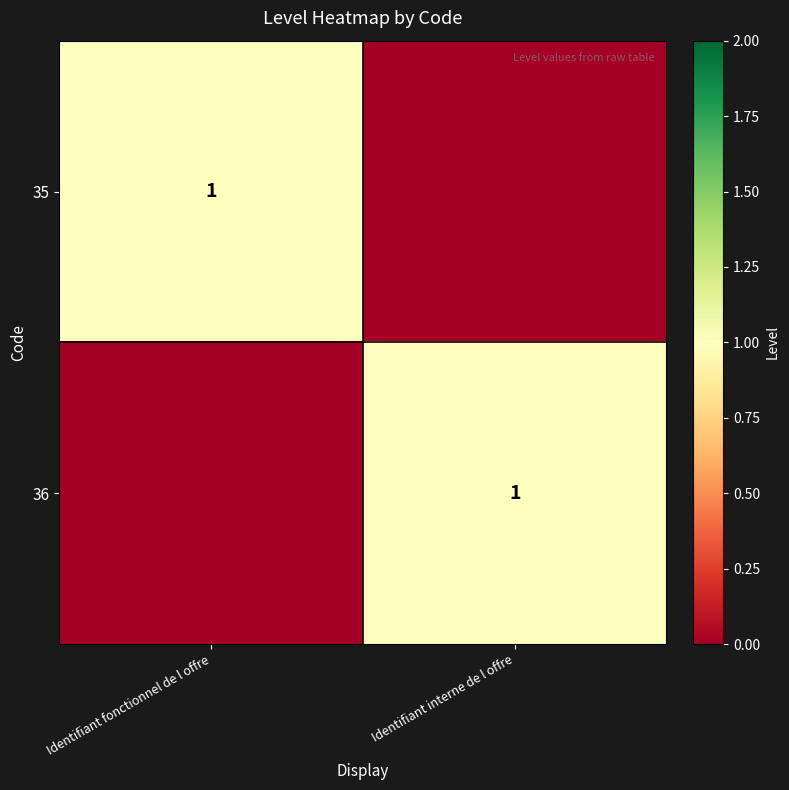

What is the difference between the highest and lowest values at Identifiant interne de l offre?

1